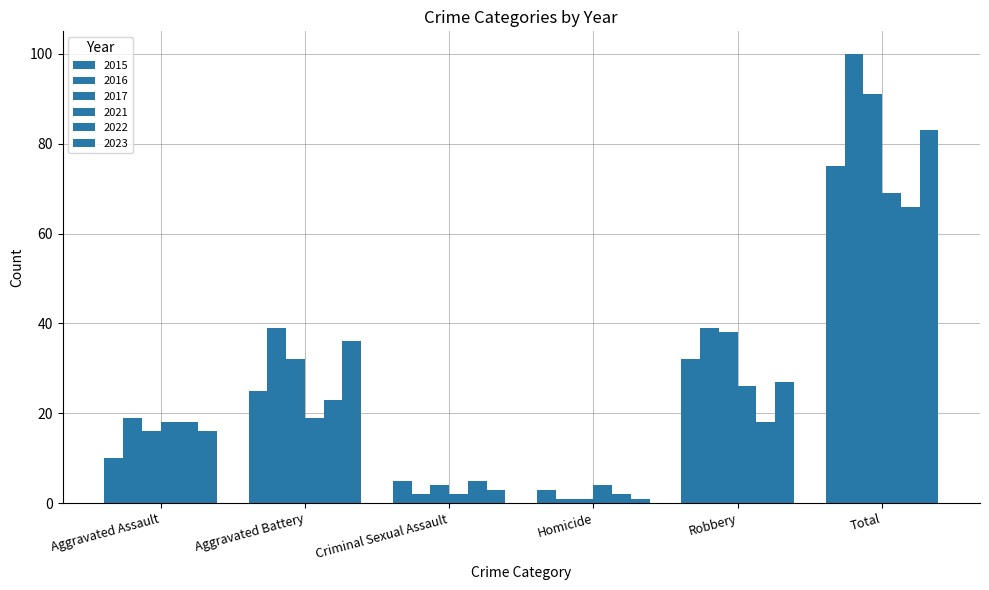

What is the maximum value for 2016?

100